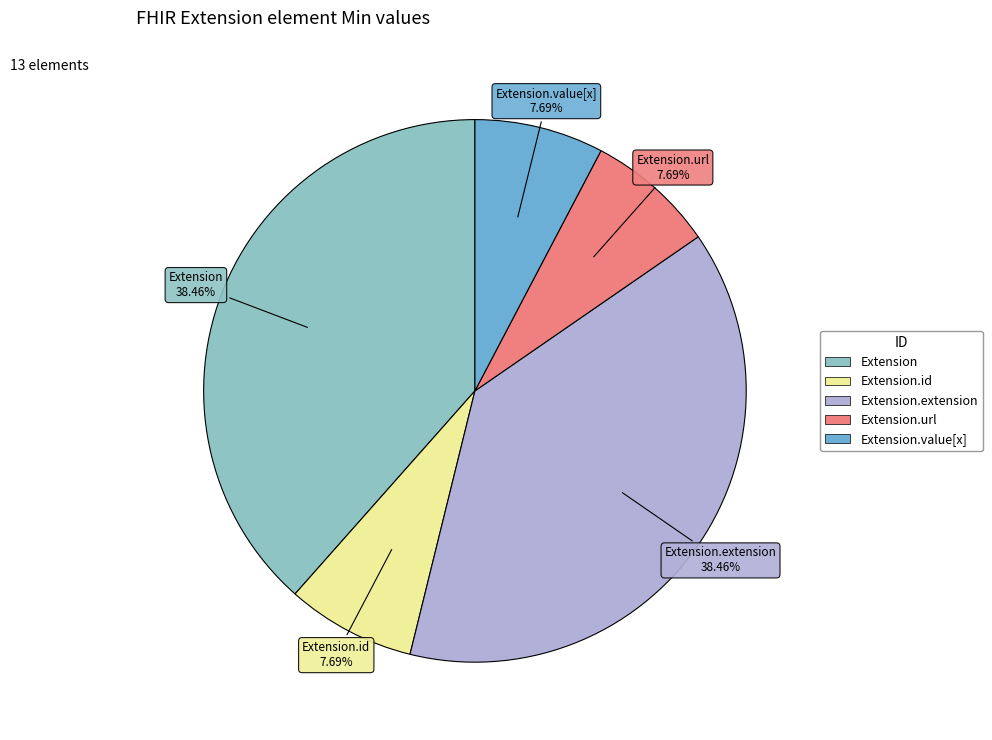

Is there any slice that represents more than half of the pie?

No